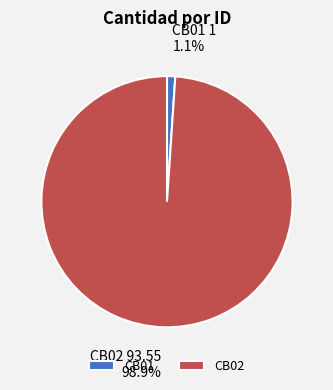

Combined, do CB02 and CB01 account for over 50%?

Yes